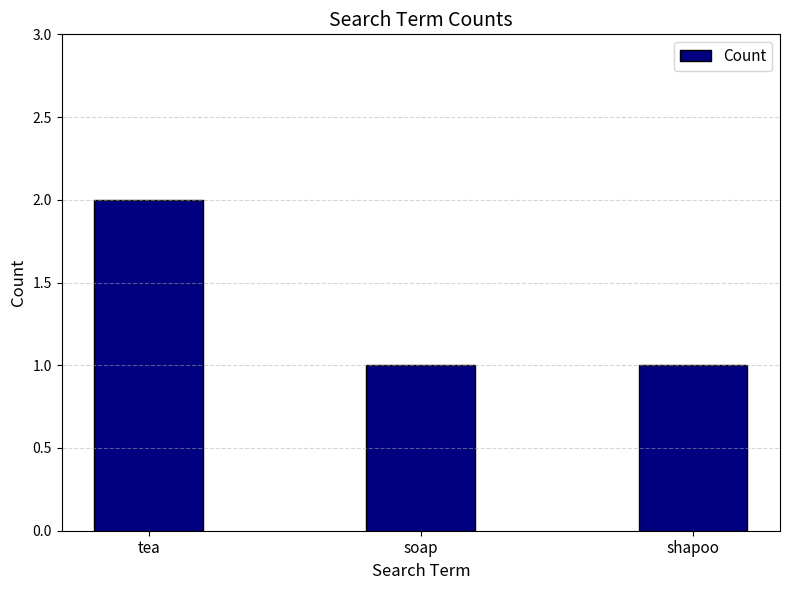

Which category has the highest value across all series?

tea